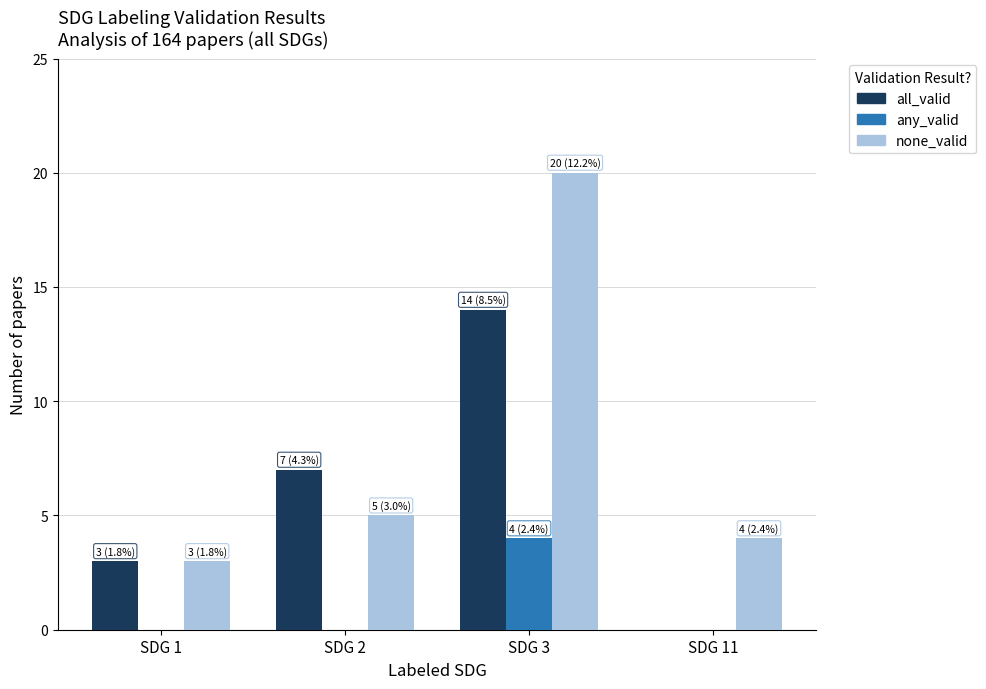

The value of all_valid at SDG 3 is 14. True or false?

True